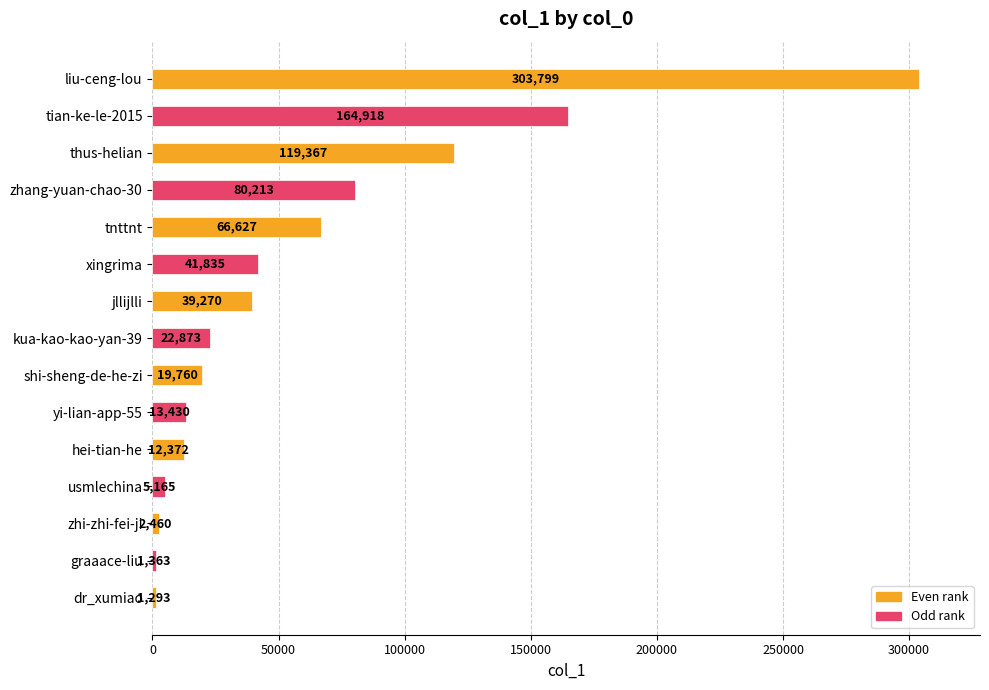

What is the smallest value displayed?

1293